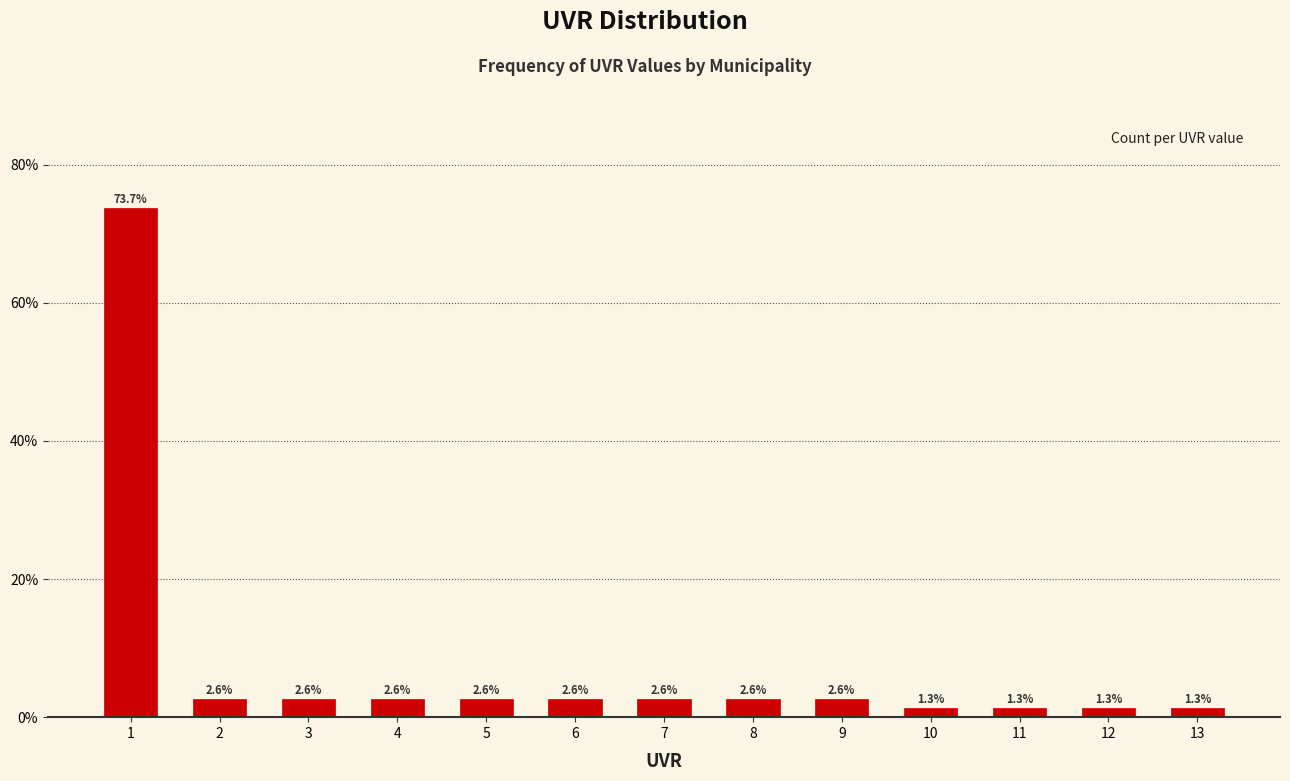

Reading right to left, list all the values displayed in this chart.

1.3	1.3	1.3	1.3	2.6	2.6	2.6	2.6	2.6	2.6	2.6	2.6	73.7